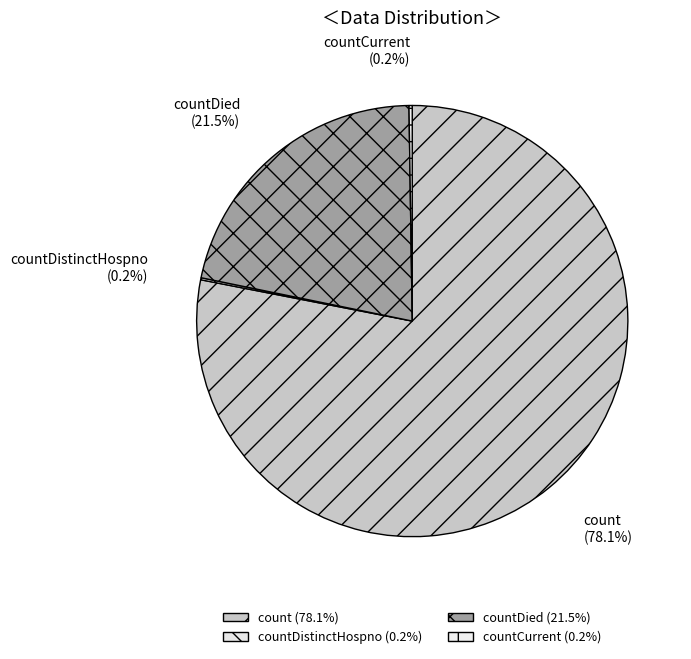

Is count the majority of the pie?

Yes